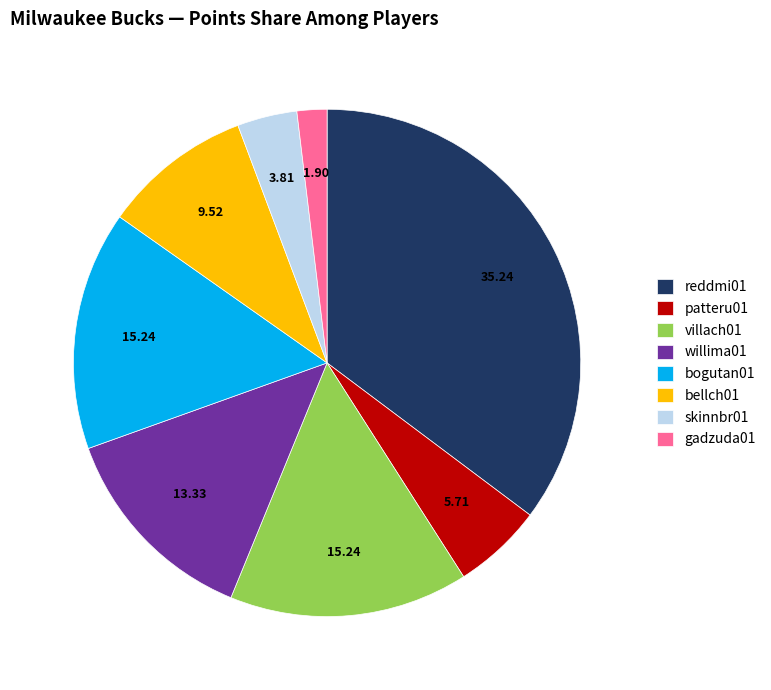

Is the sum of gadzuda01 and villach01 greater than half?

No